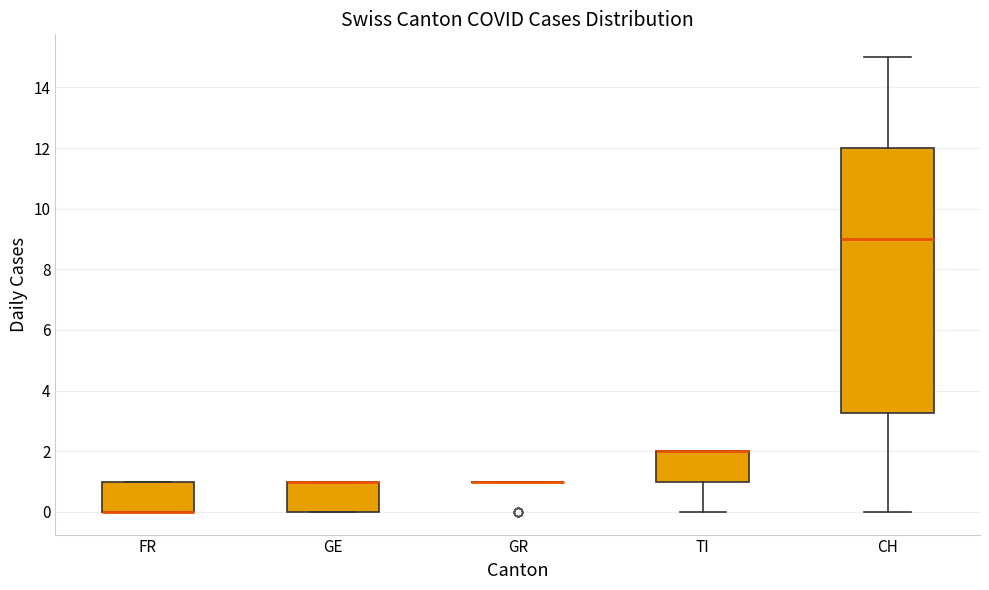

Reading left to right, read every box against the y-axis: the position of its median line, the range the box covers, and the ends of its whiskers. The values are not printed on the chart, so give them approximately, as read against the axis.

FR: median 0.0 (drawn on the box's lower edge), box 0.0 to 1.0, whiskers 0.0 to 1.0
GE: median 1.0 (drawn on the box's upper edge), box 0.0 to 1.0, whiskers 0.0 to 1.0
GR: box collapsed to a line at 1.0, whiskers 1.0 to 1.0
TI: median 2.0 (drawn on the box's upper edge), box 1.0 to 2.0, whiskers 0.0 to 2.0
CH: median 9.0, box 3.2 to 12.0, whiskers 0.0 to 15.0